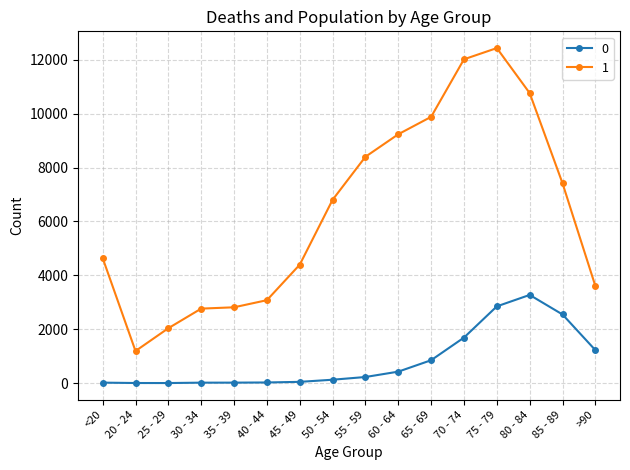

What is the difference between the maximum and minimum values in the 1 series?

11243